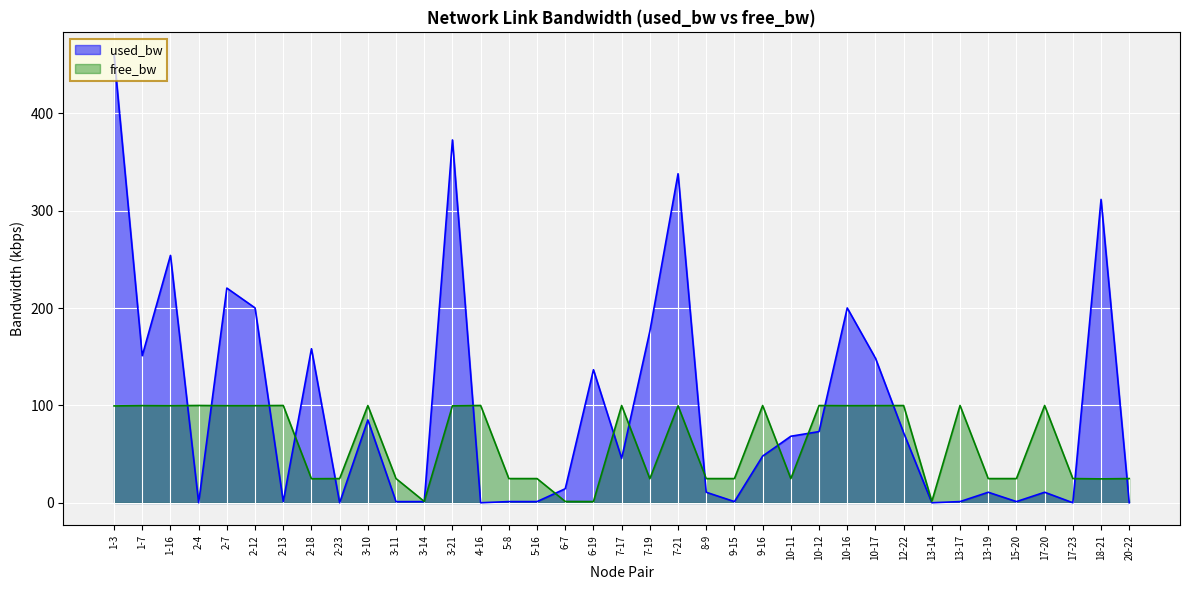

True or false: free_bw has a value of 14.3 at 5-8.

False